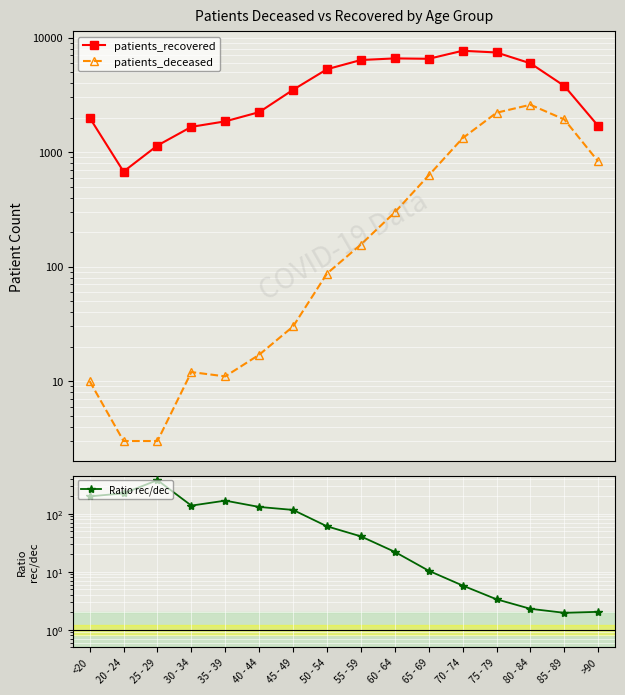

Which has a higher value, 45 - 49 or 65 - 69?

65 - 69